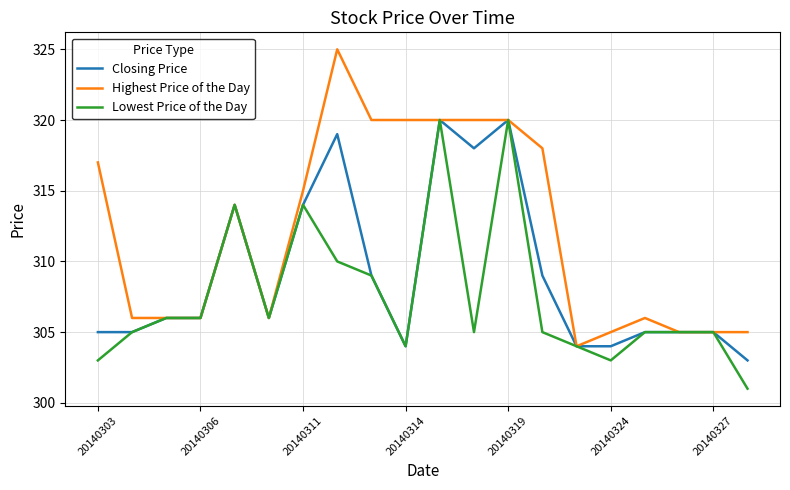

Which series has the largest total across all categories?

Highest Price of the Day